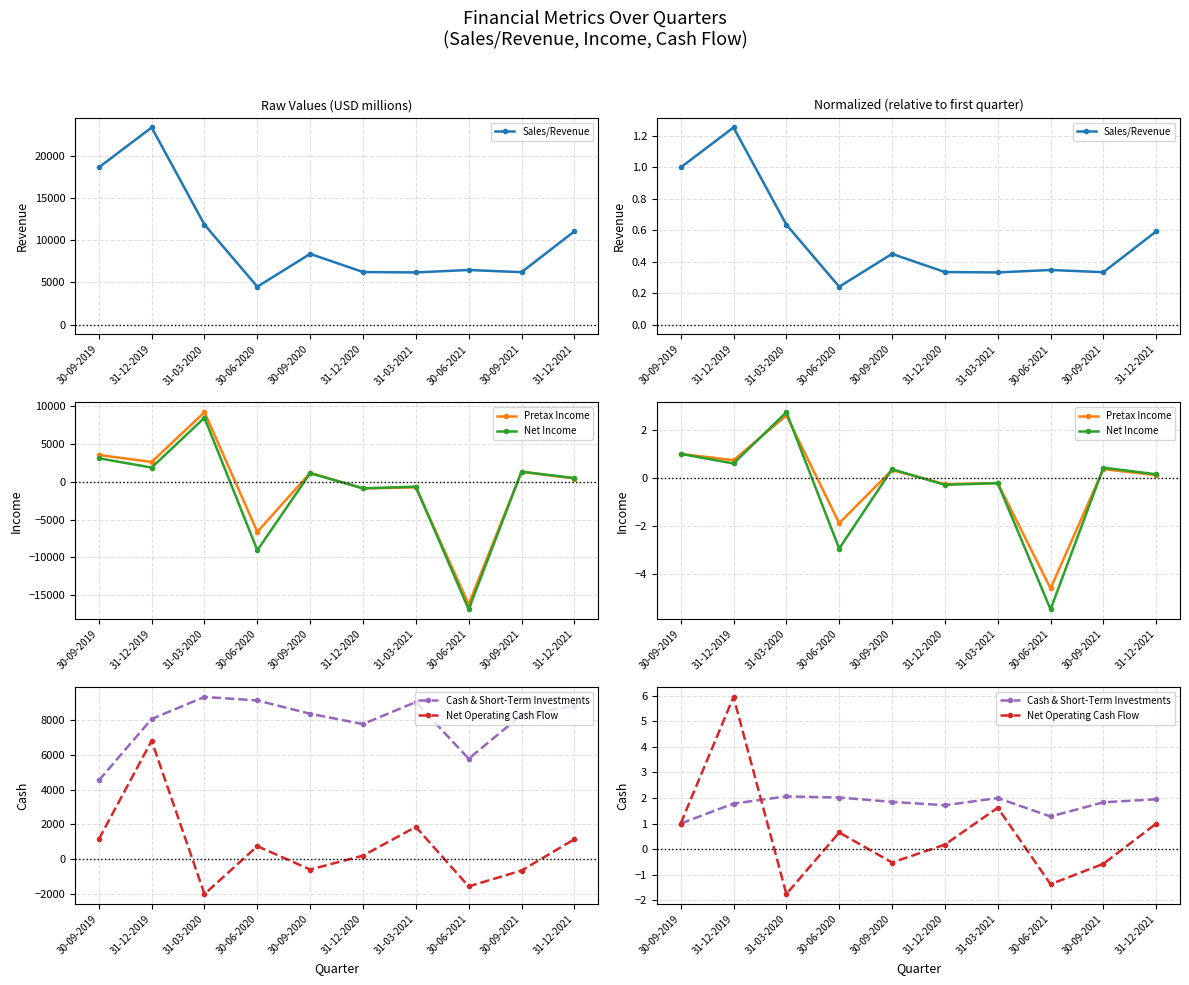

What is the approximate value of Net Operating Cash Flow at 30-06-2020?

0.7